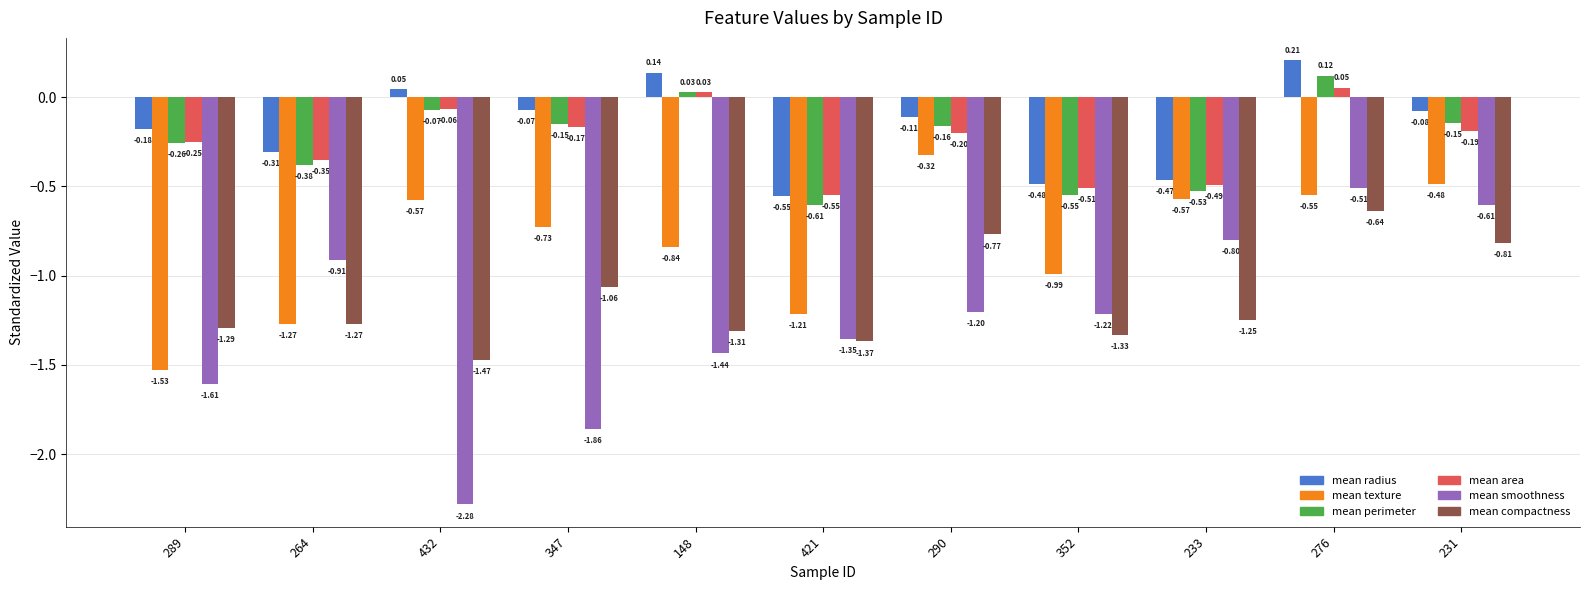

List the series in order of their peak value, highest first.

mean radius, mean perimeter, mean area, mean texture, mean smoothness, mean compactness